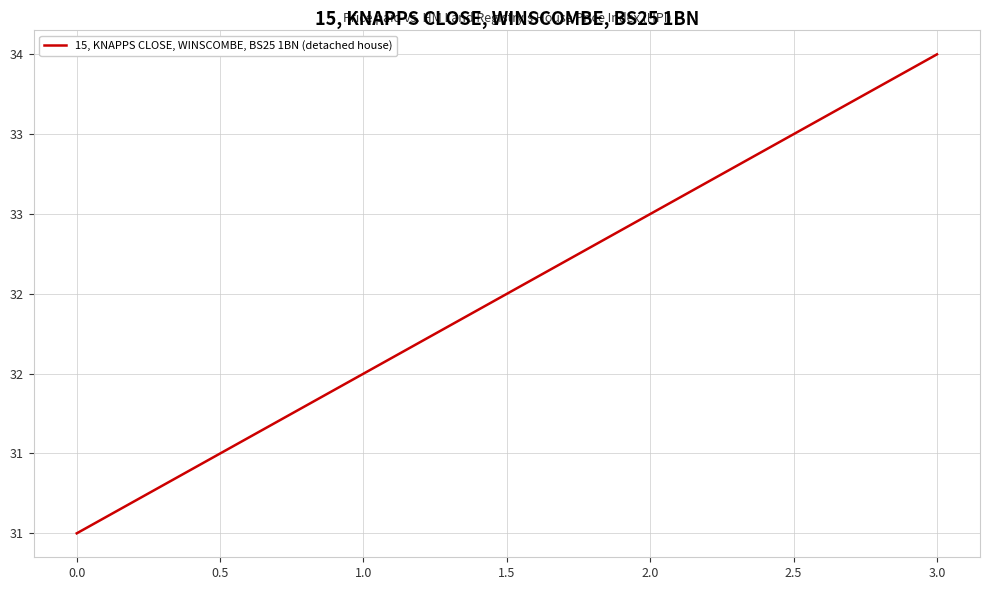

Does the chart have visible grid lines?

Yes